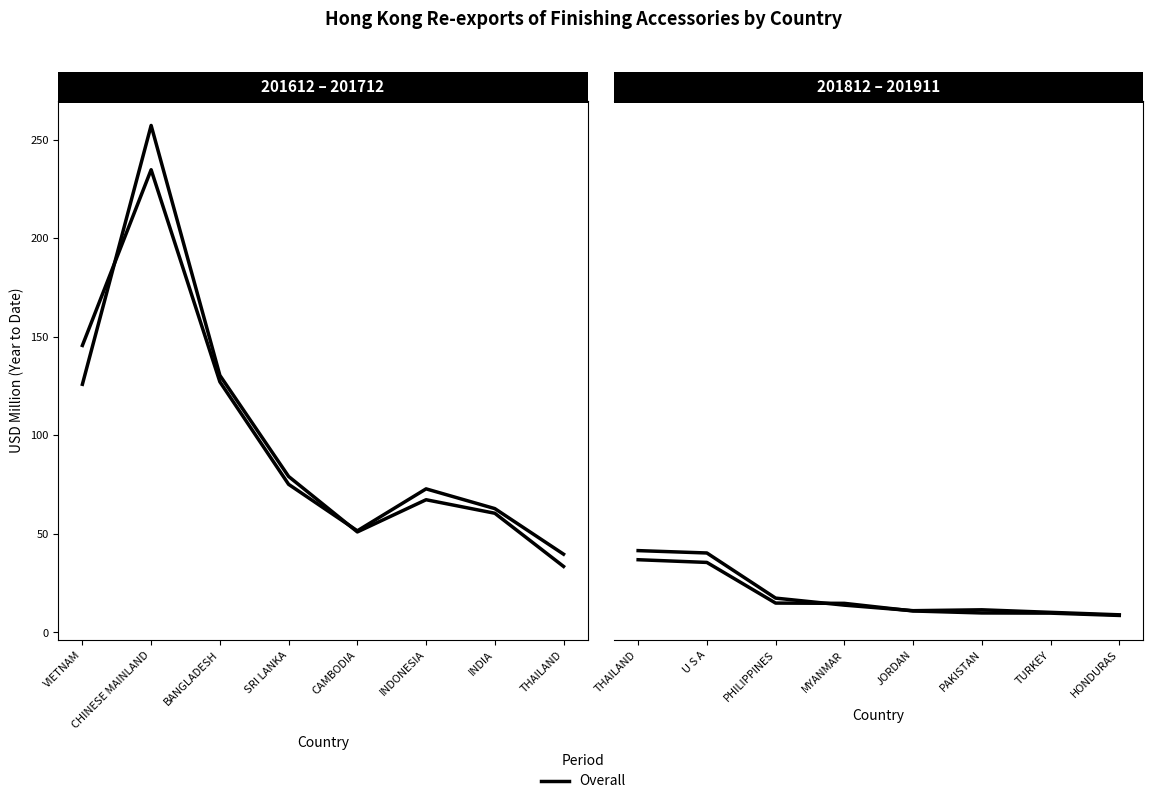

True or false: 201712 has a value of 20.5 at SRI LANKA.

False